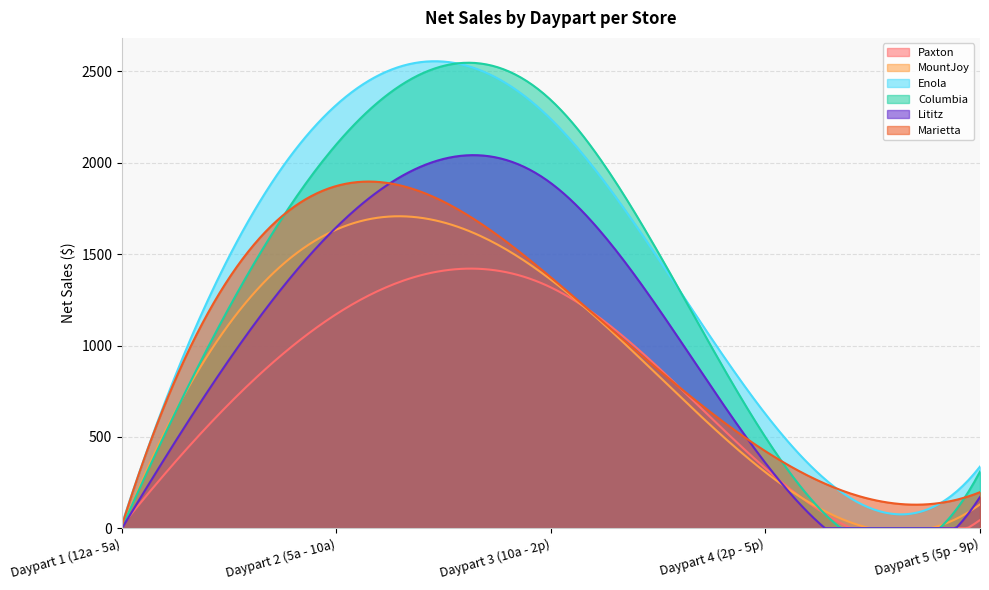

At Daypart 4 (2p - 5p), list the series in order from smallest to largest.

MountJoy, Paxton, Lititz, Marietta, Columbia, Enola